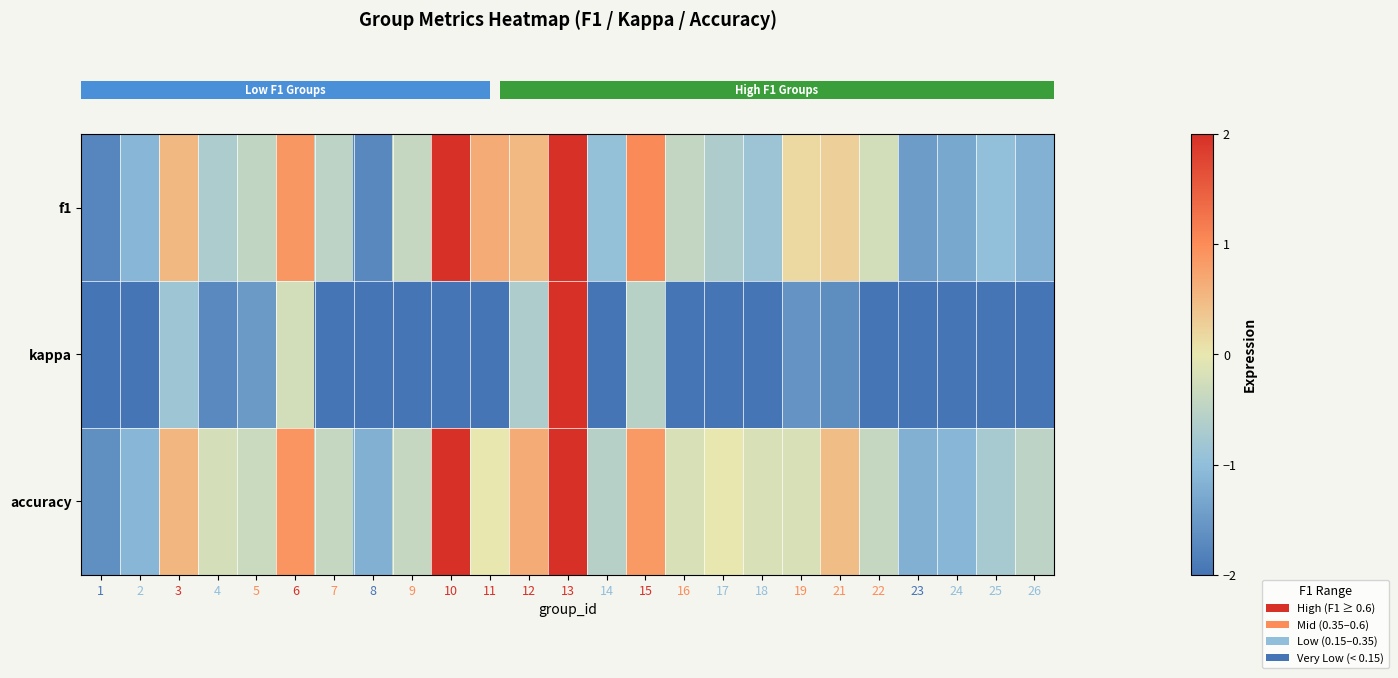

Reading right to left, what are all the values shown in this chart?

row_0: -1.2	-1.0	-1.3	-1.5	-0.2	0.3	0.2	-0.9	-0.7	-0.4	1.0	-0.9	2.0	0.5	0.7	2.0	-0.4	-1.7	-0.5	0.9	-0.4	-0.7	0.5	-1.1	-1.8
row_1: -2.0	-2.8	-2.8	-3.7	-2.0	-1.7	-1.6	-2.0	-2.0	-2.1	-0.5	-3.1	2.0	-0.7	-2.0	-2.0	-2.6	-2.0	-2.8	-0.2	-1.5	-1.7	-0.8	-4.1	-4.5
row_2: -0.5	-0.8	-1.1	-1.2	-0.4	0.5	-0.2	-0.2	0.0	-0.2	0.9	-0.6	2.0	0.7	0.0	2.0	-0.4	-1.2	-0.4	0.9	-0.3	-0.2	0.5	-1.1	-1.6